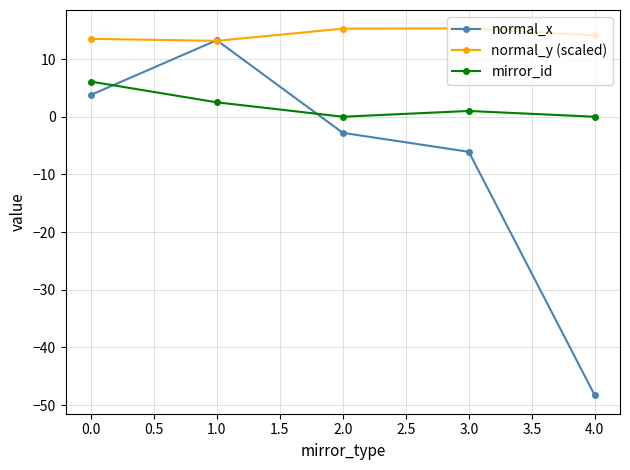

What is the difference between the second highest and minimum values in the normal_x series?

52.1